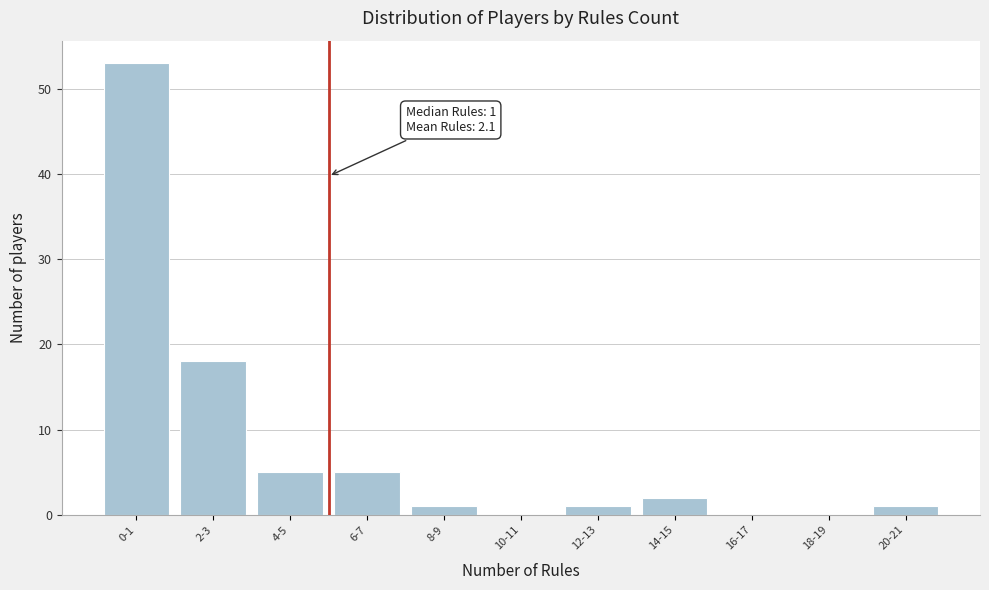

At which category does the chart reach its peak across all series?

0-1